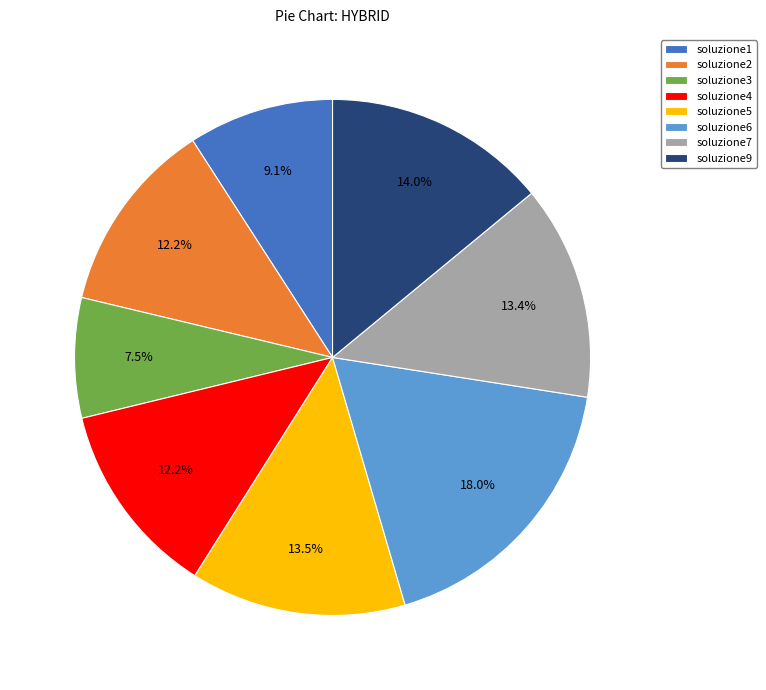

Does soluzione6 represent more than half of the total?

No